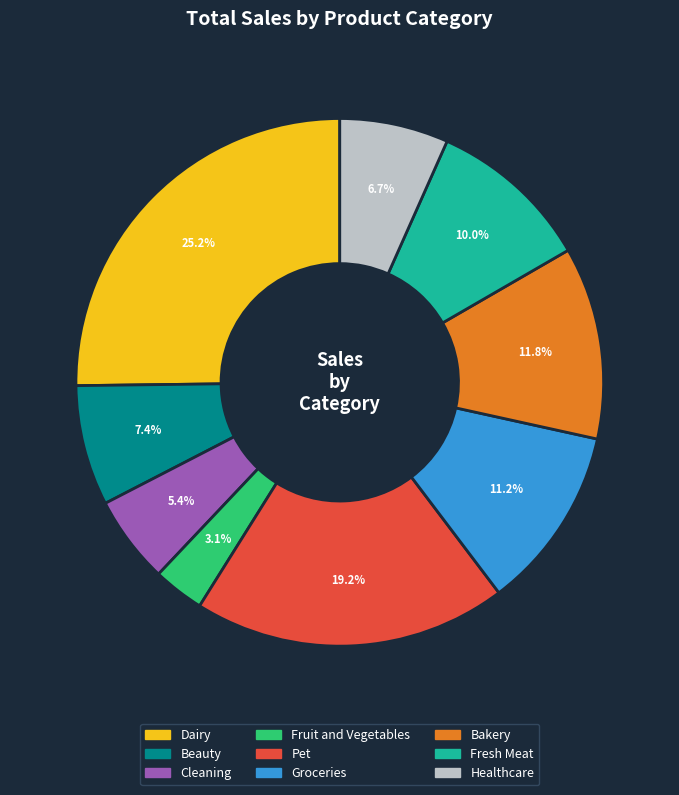

What is the ratio of the value at Dairy to the value at Cleaning?

4.7